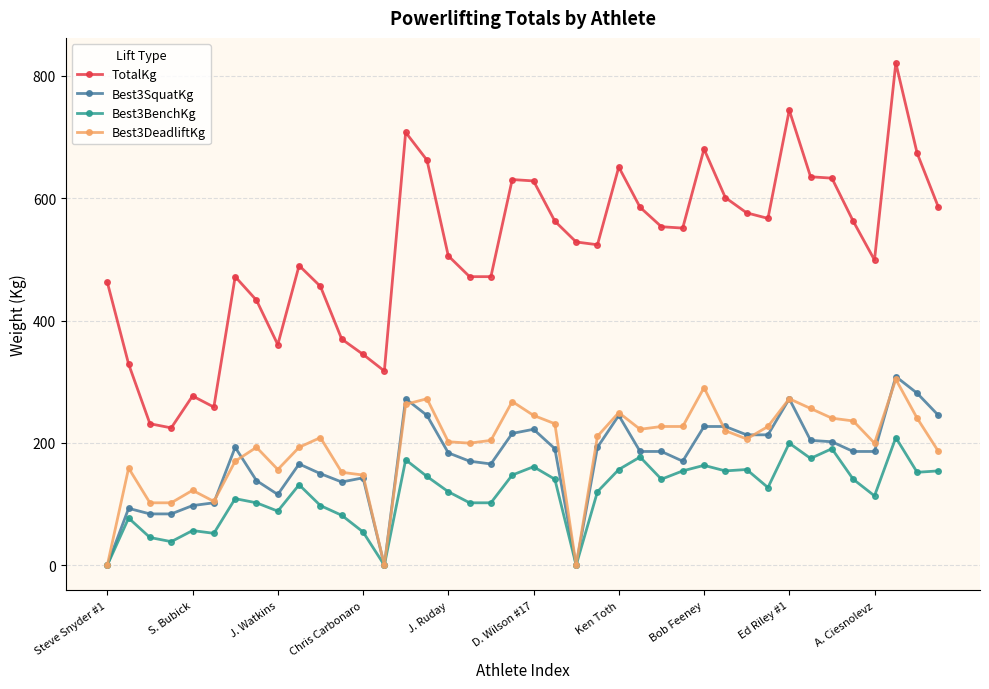

Which series has the largest total across all categories?

TotalKg